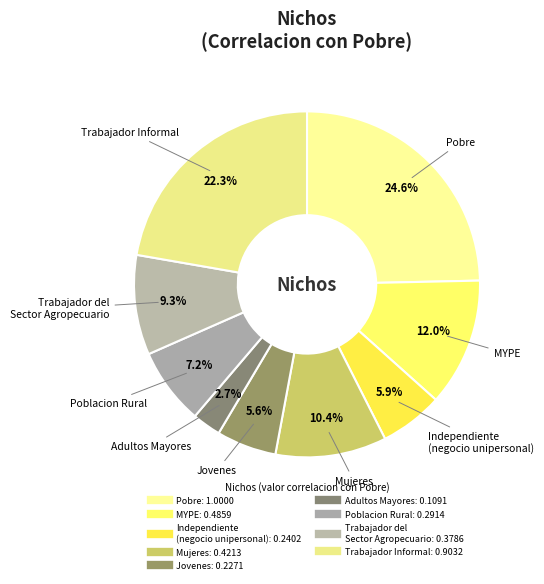

Rank the categories by value from highest to lowest.

Pobre, Trabajador Informal, MYPE, Mujeres, Trabajador del
Sector Agropecuario, Poblacion Rural, Independiente
(negocio unipersonal), Jovenes, Adultos Mayores